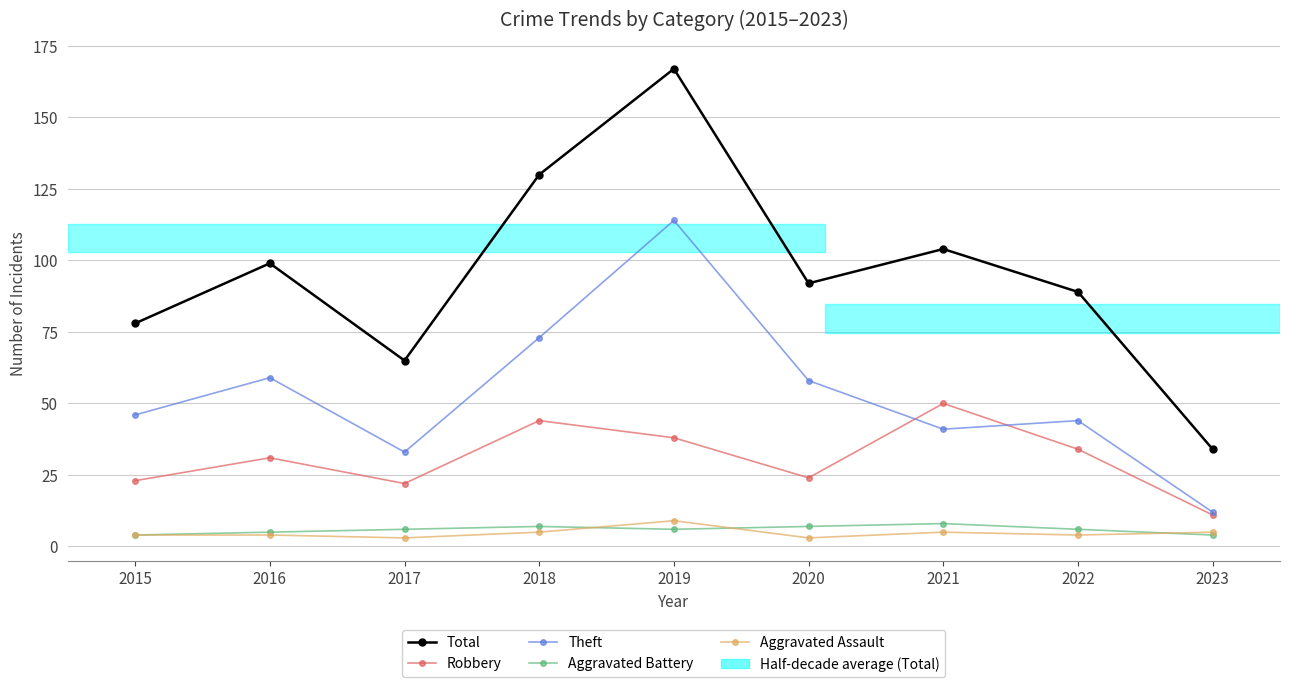

Reading left to right, list all the values displayed in this chart.

Total: 2015=78	2016=99	2017=65	2018=130	2019=167	2020=92	2021=104	2022=89	2023=34
Robbery: 2015=23	2016=31	2017=22	2018=44	2019=38	2020=24	2021=50	2022=34	2023=11
Theft: 2015=46	2016=59	2017=33	2018=73	2019=114	2020=58	2021=41	2022=44	2023=12
Aggravated Battery: 2015=4	2016=5	2017=6	2018=7	2019=6	2020=7	2021=8	2022=6	2023=4
Aggravated Assault: 2015=4	2016=4	2017=3	2018=5	2019=9	2020=3	2021=5	2022=4	2023=5